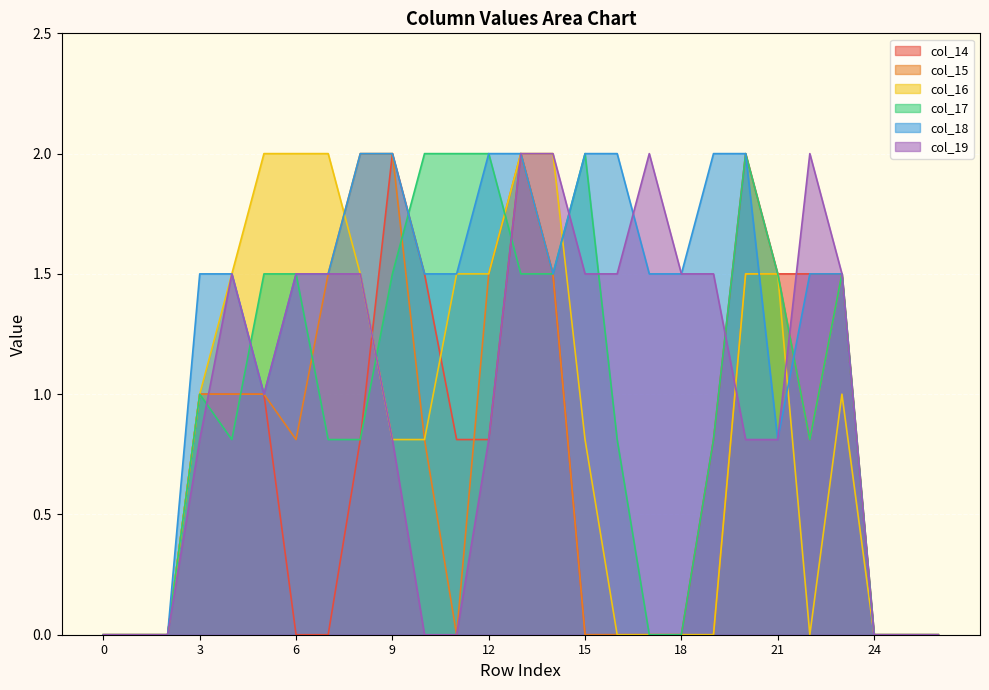

What is the difference between the second highest and minimum values in the col_19 series?

2.0